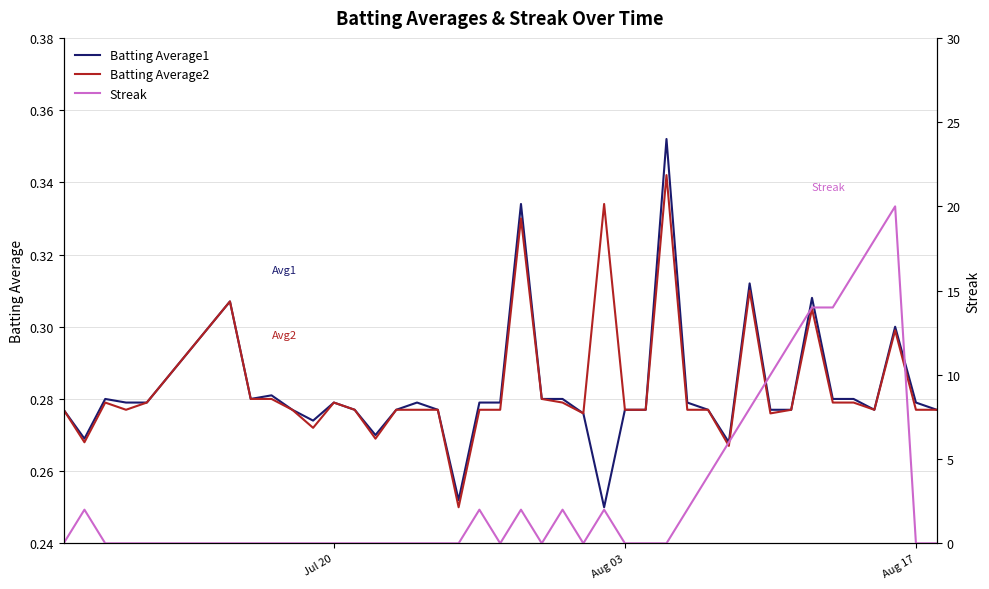

The Batting Average2 series shows 0.1 at 32. True or false?

False